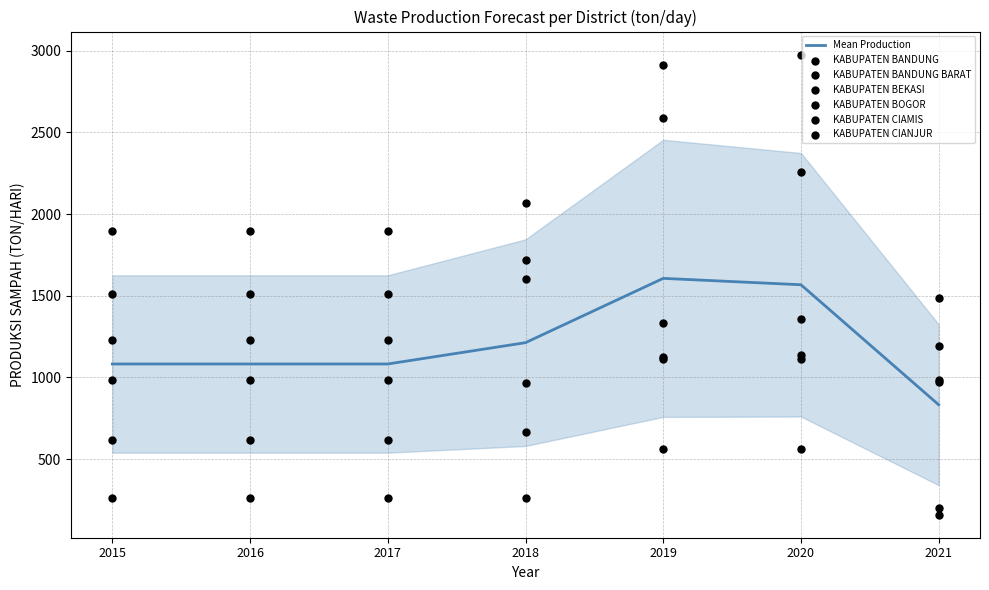

At which category is the sum across all series the highest?

2019